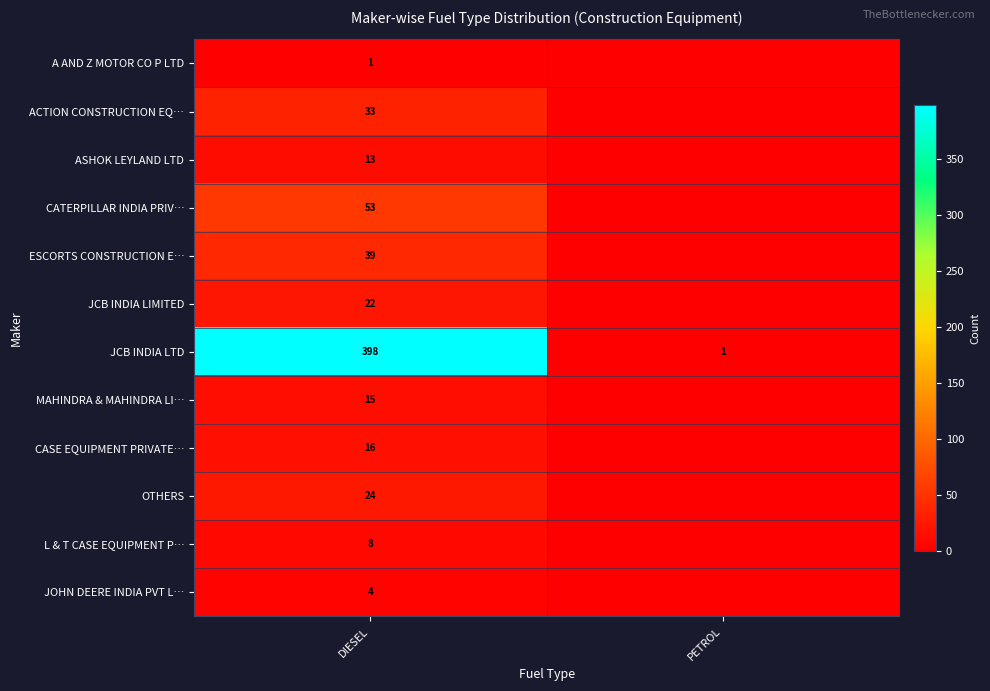

How many categories are shown in the chart?

2